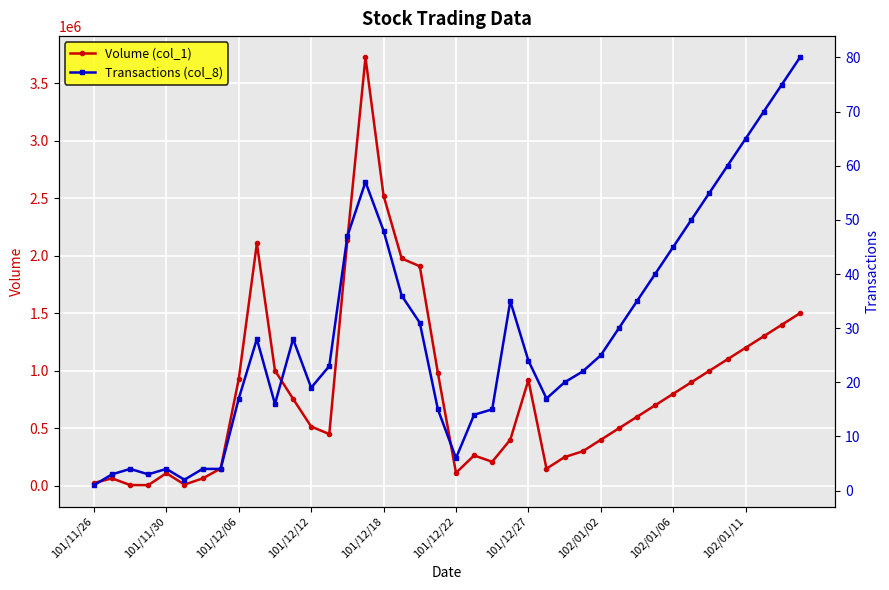

At how many categories does at least one series exceed 2024999?

4